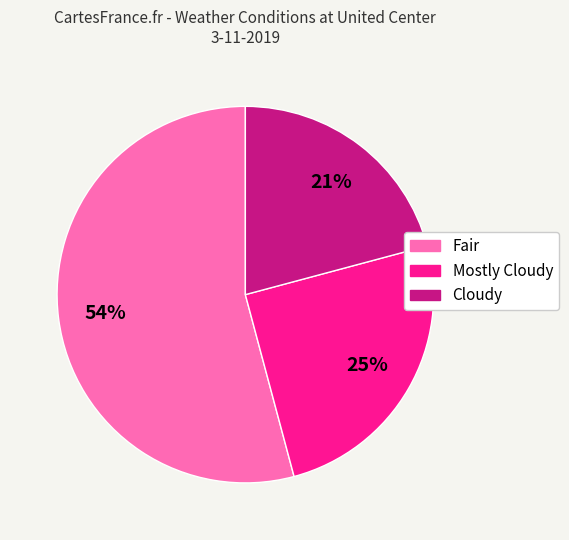

How many slices are in this pie chart?

3